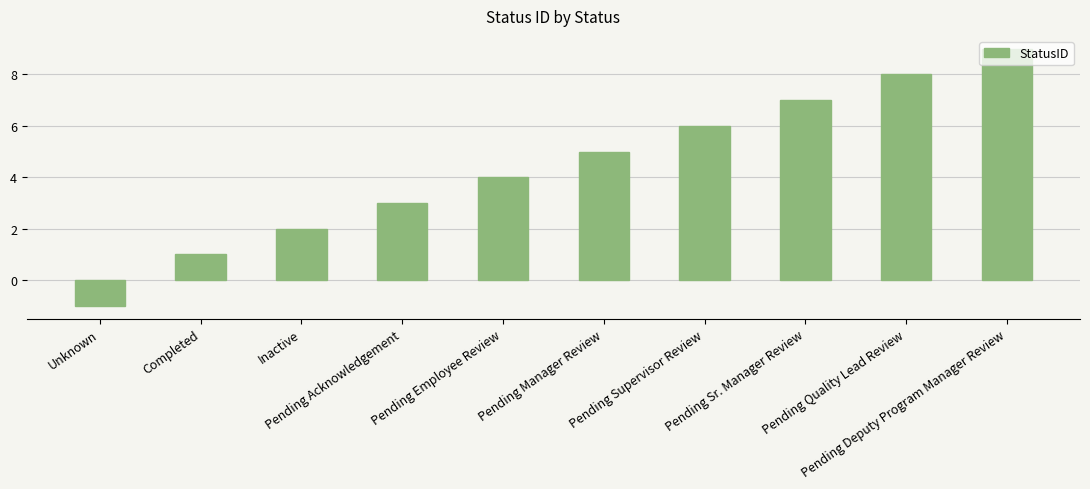

Reading left to right, extract all data points from this chart.

Unknown=-1	Completed=1	Inactive=2	Pending Acknowledgement=3	Pending Employee Review=4	Pending Manager Review=5	Pending Supervisor Review=6	Pending Sr. Manager Review=7	Pending Quality Lead Review=8	Pending Deputy Program Manager Review=9